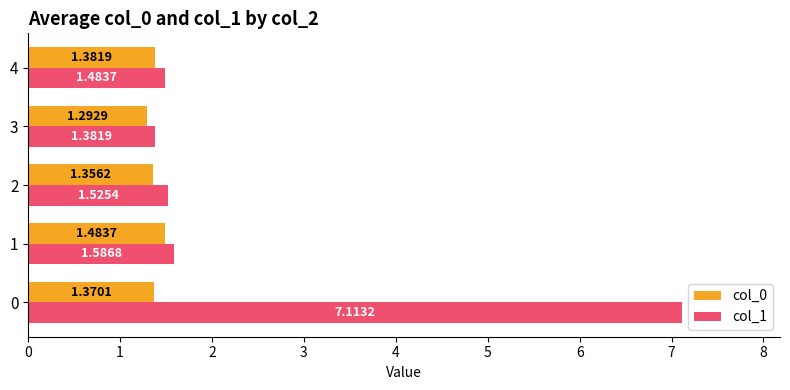

Rank the categories by col_0 value from lowest to highest.

3, 2, 0, 4, 1